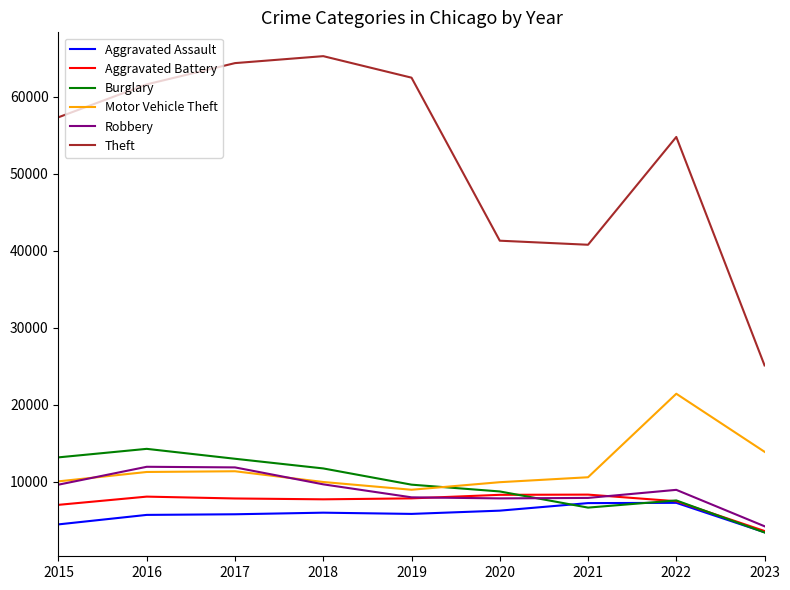

True or false: Burglary has a value of 6659 at 2021.

True